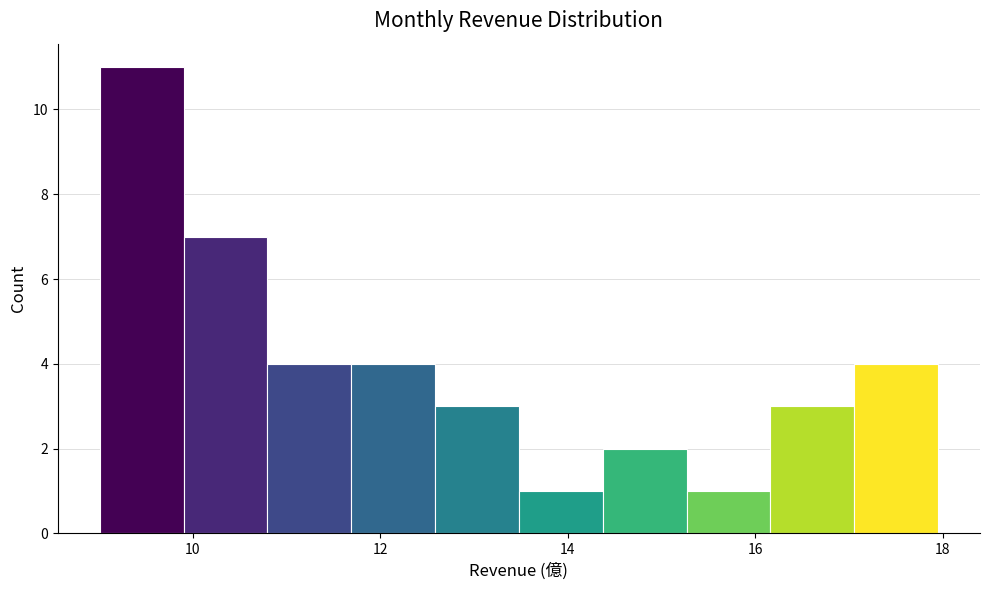

What is the height of the bar covering 10.8 to 11.6 on the x-axis? Neither the bar edges nor the heights are printed on the chart, so give them approximately, as read against the axes.

4